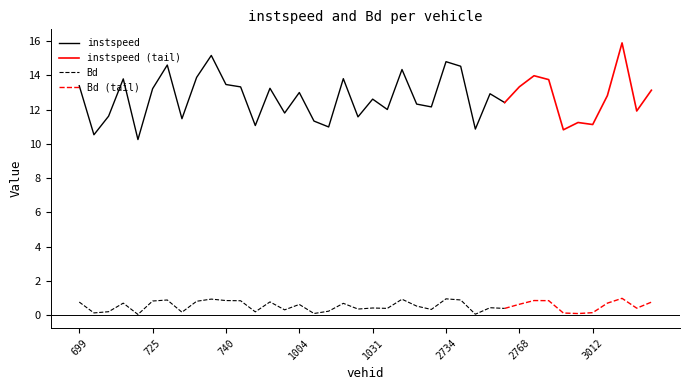

Where is the first local minimum for instspeed?

713